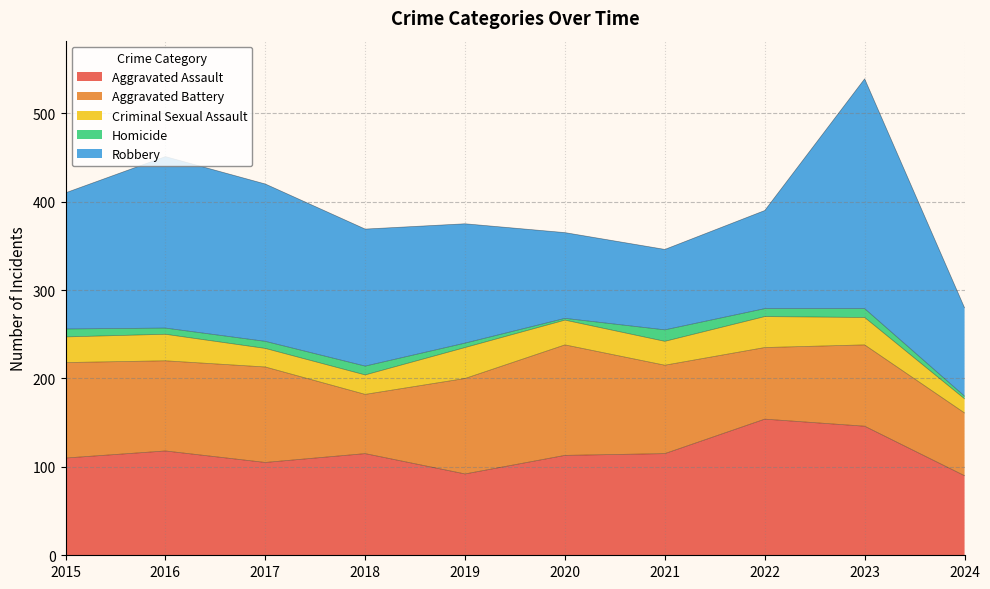

At how many categories does at least one series exceed 222?

1